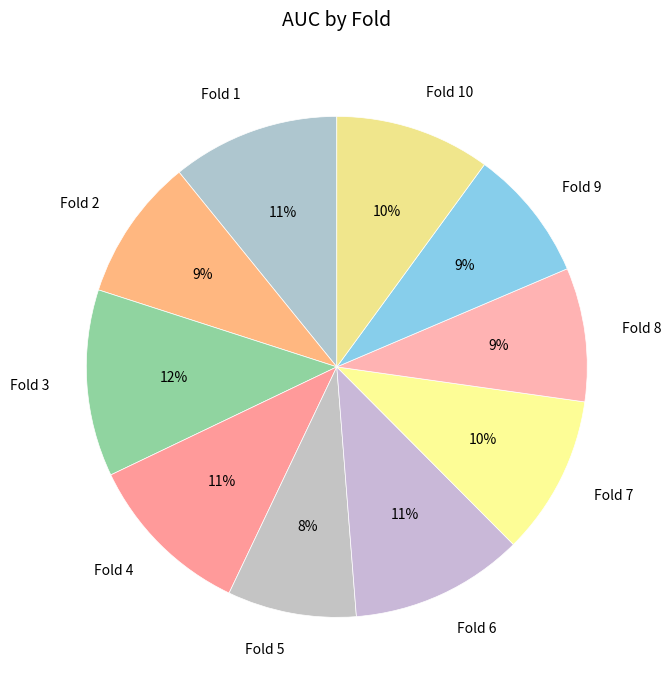

How many segments does this pie chart have?

10